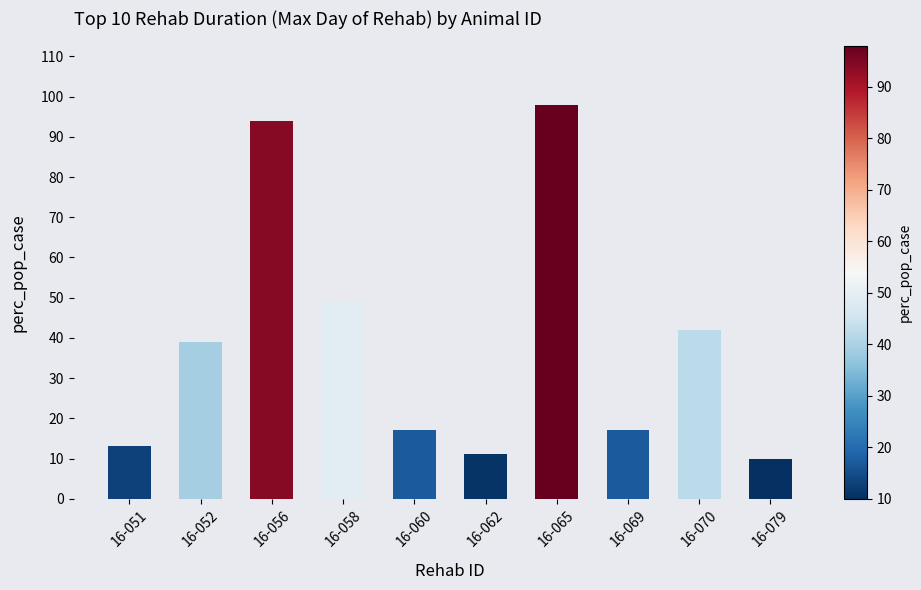

Which has a higher value, 16-070 or 16-079?

16-070